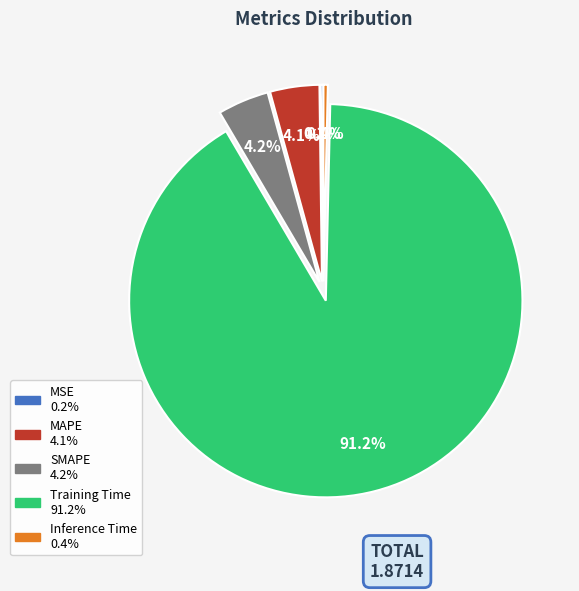

Is the sum of Training Time and MAPE greater than half?

Yes